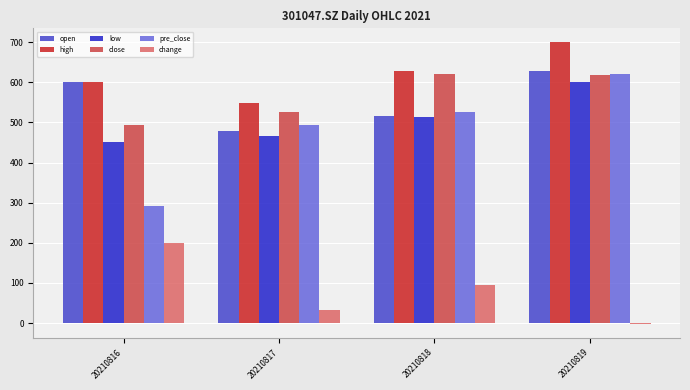

What is the spread (max minus min) of values at 20210816?

399.6